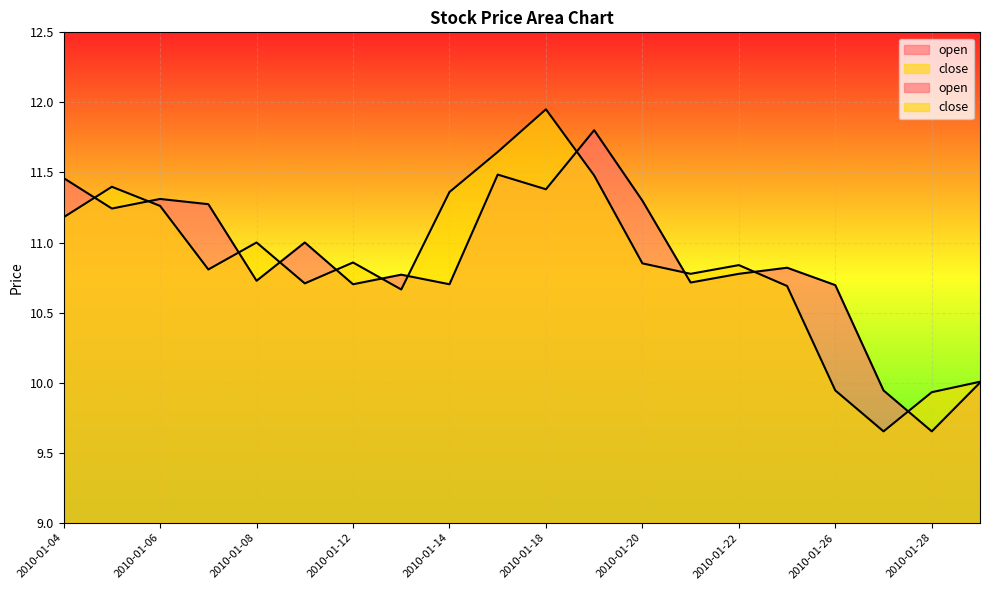

The close series shows 11.4 at 2010-01-05. True or false?

True